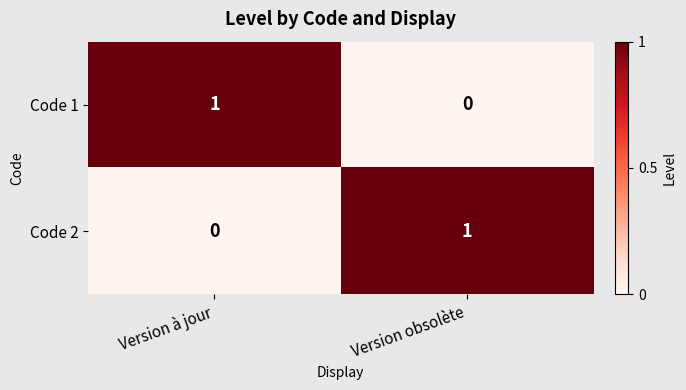

Where is Code 2 nearest to the value 0?

Version à jour